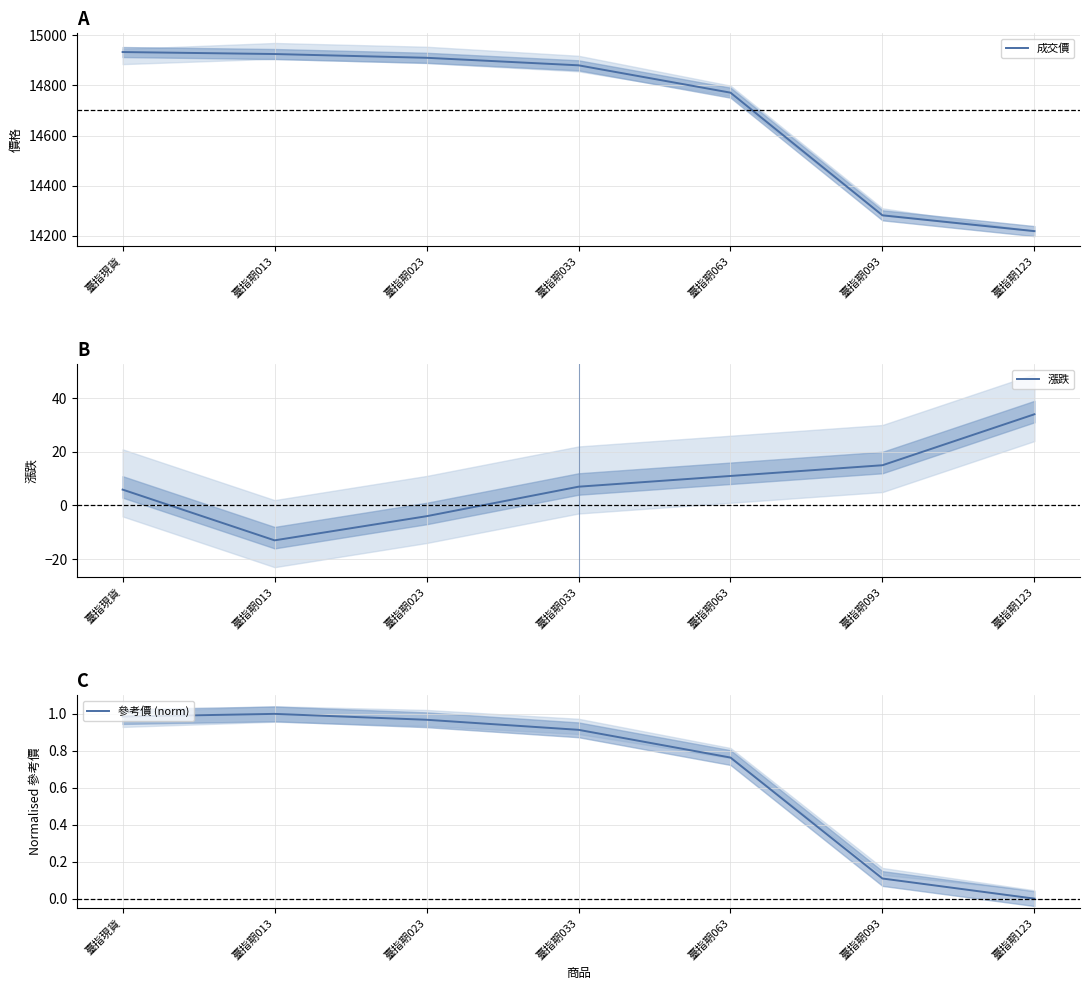

How many negative values does the 漲跌 series have?

2